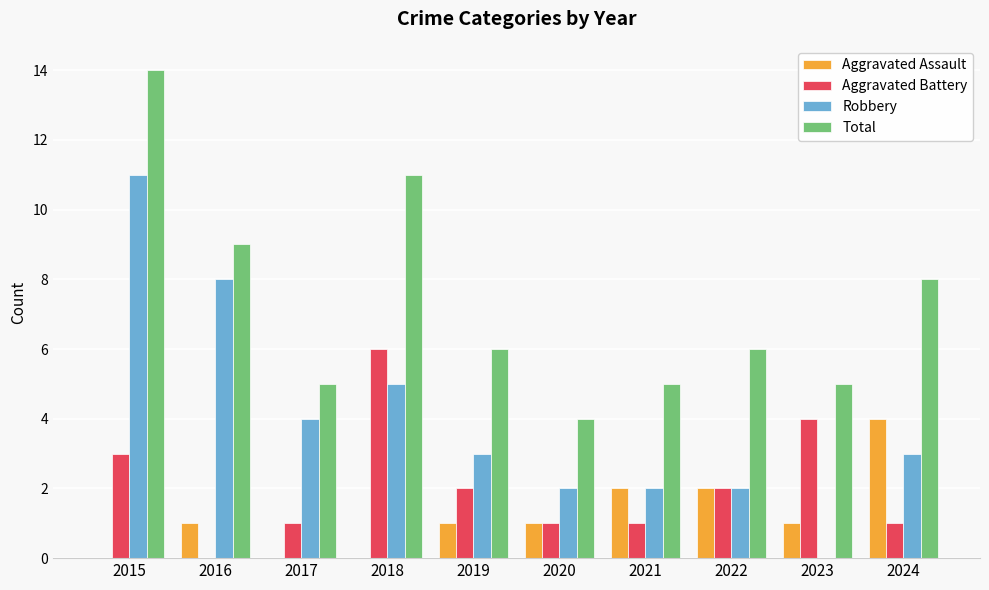

How many series are shown in this chart?

4